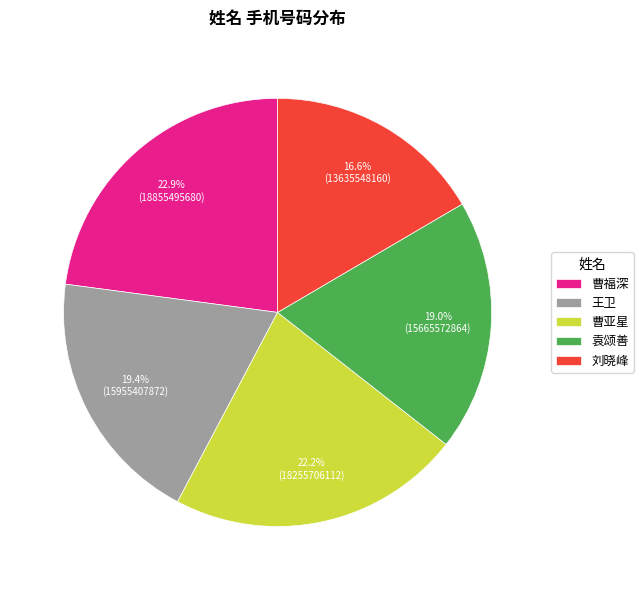

Which category has the biggest portion of the pie?

曹福深